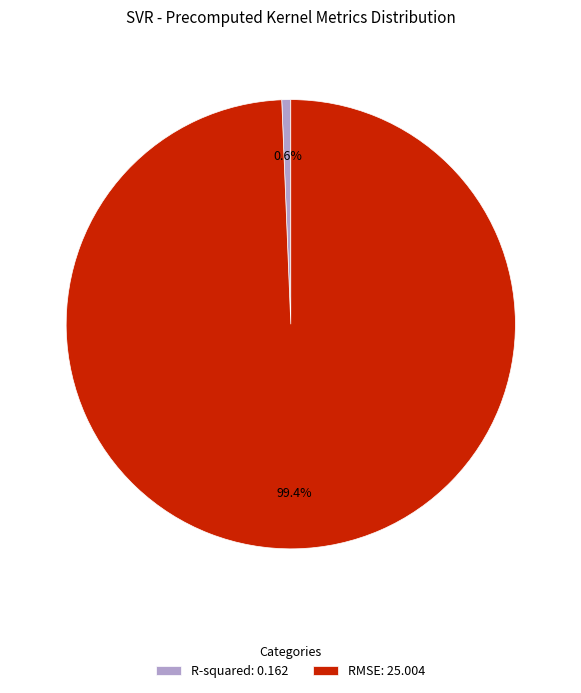

Which has a higher value, R-squared or RMSE?

RMSE